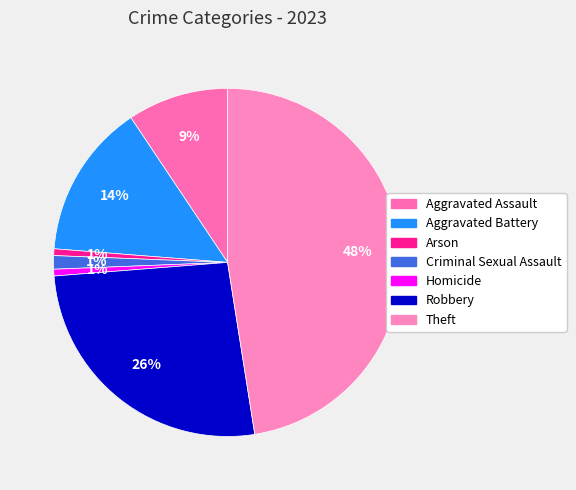

How many segments does this pie chart have?

7